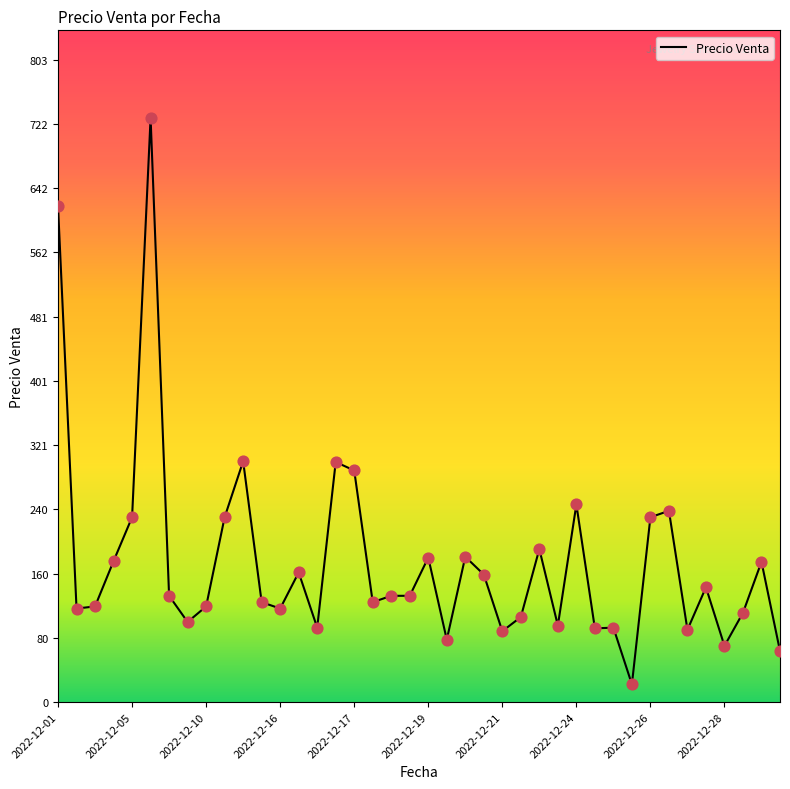

What is the smallest value displayed?

22.1